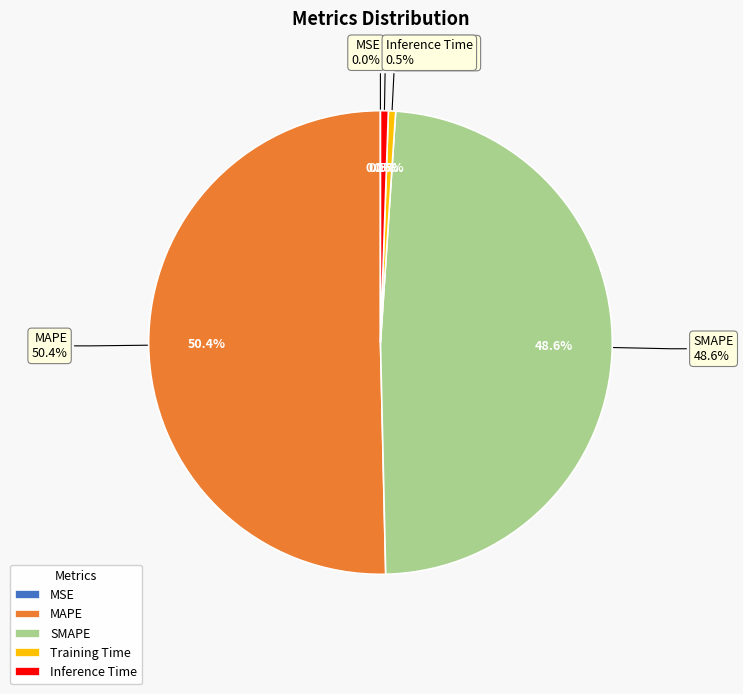

To the nearest percent, what portion does Training Time represent?

1%